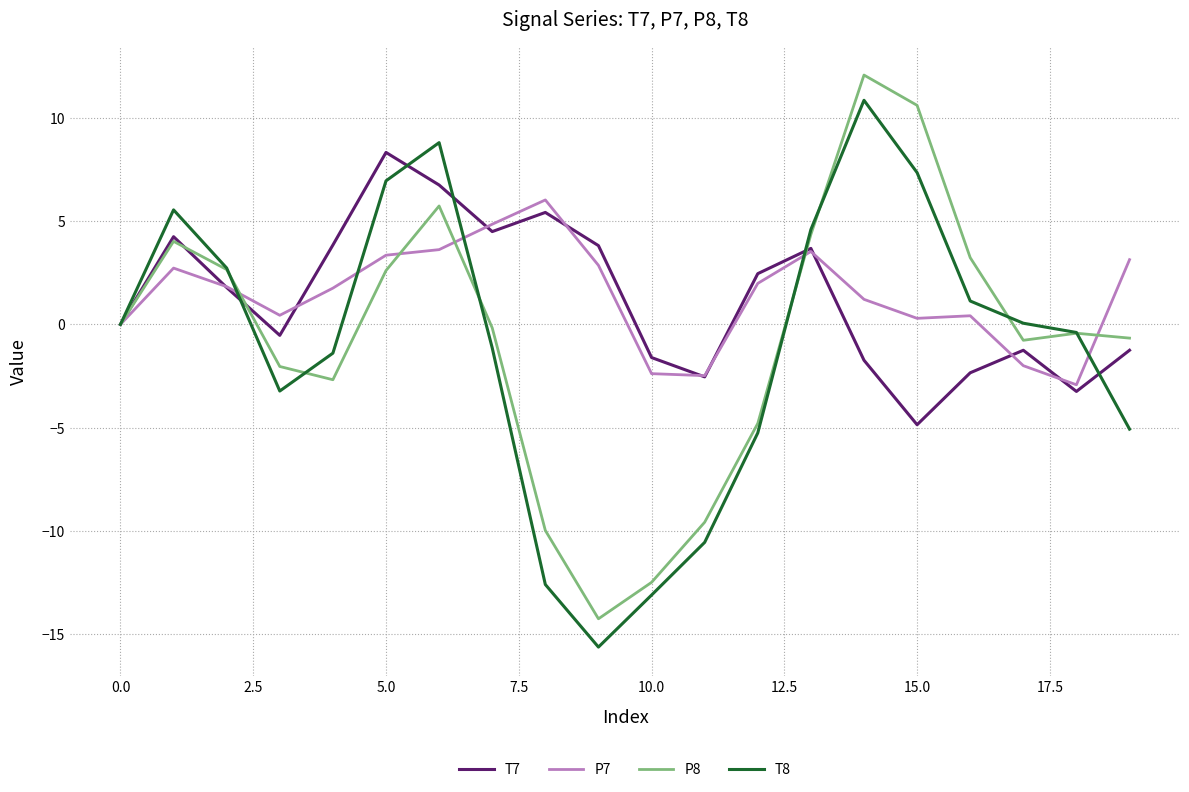

How many lines are shown in the chart?

4